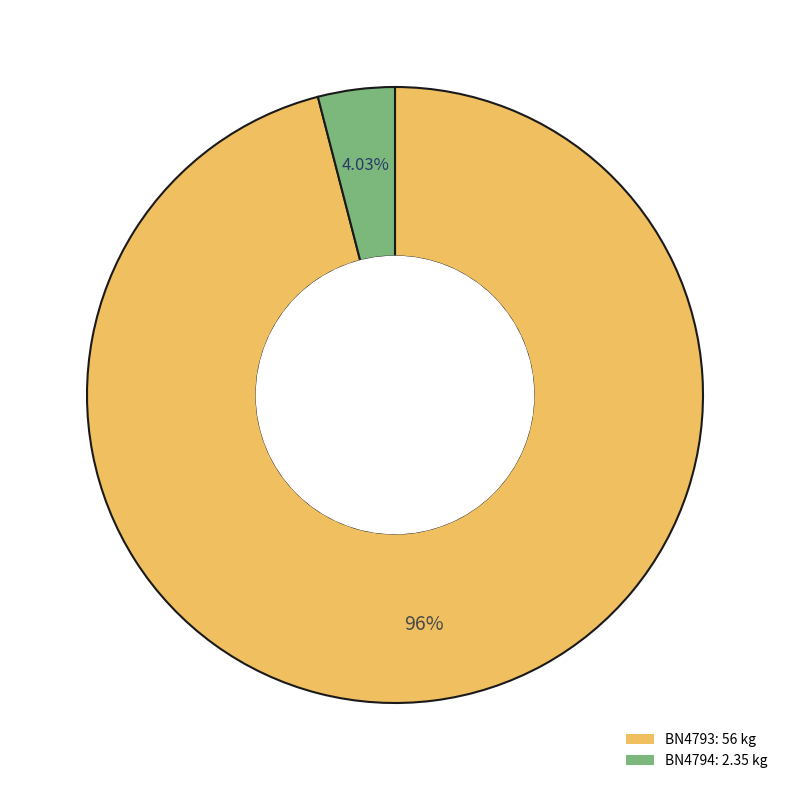

True or false: BN4794 accounts for 4% of the total.

True